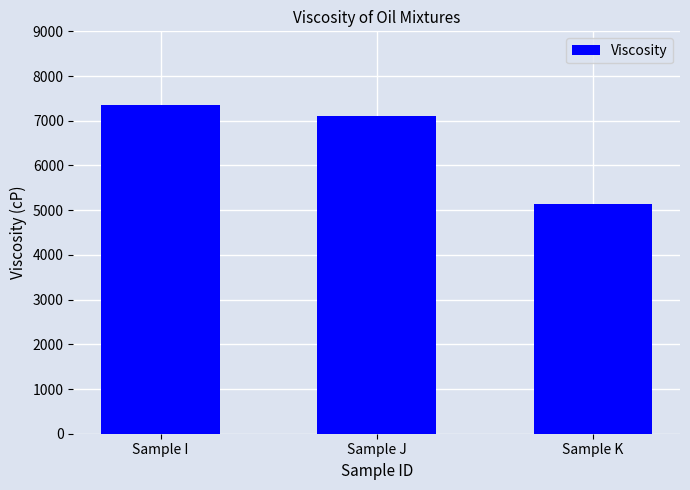

What is the average value?

6529.9